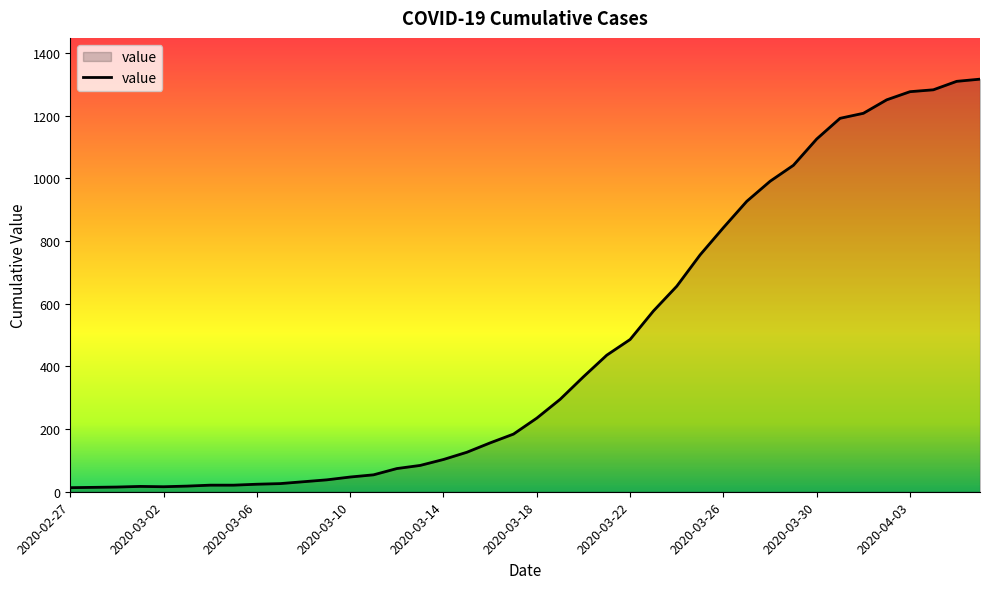

What is the greatest value displayed?

1317